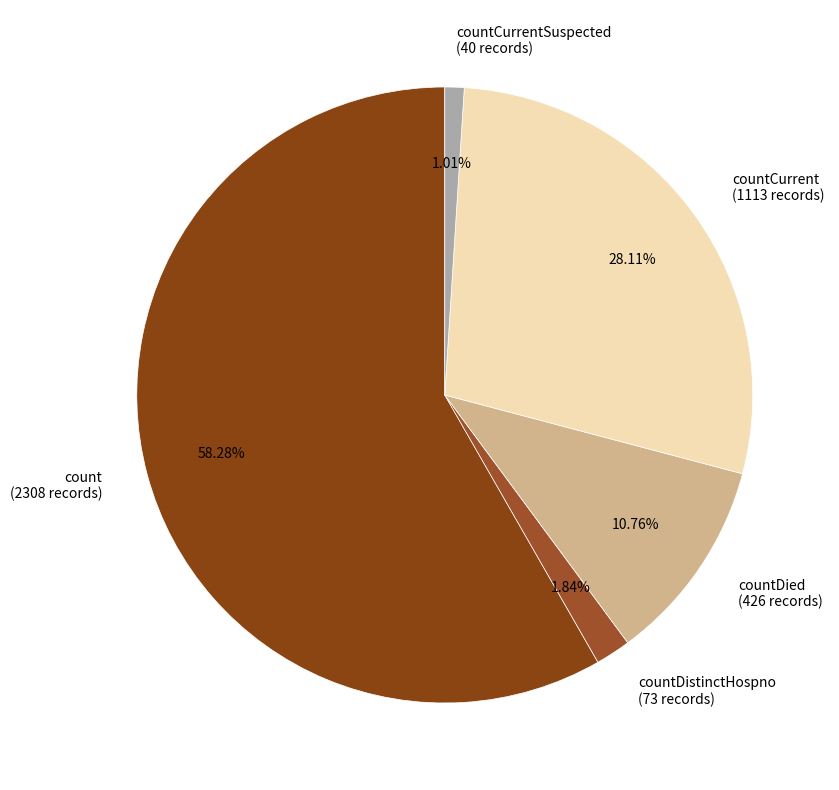

Rank the categories by value from lowest to highest.

countCurrentSuspected (40 records), countDistinctHospno (73 records), countDied (426 records), countCurrent (1113 records), count (2308 records)